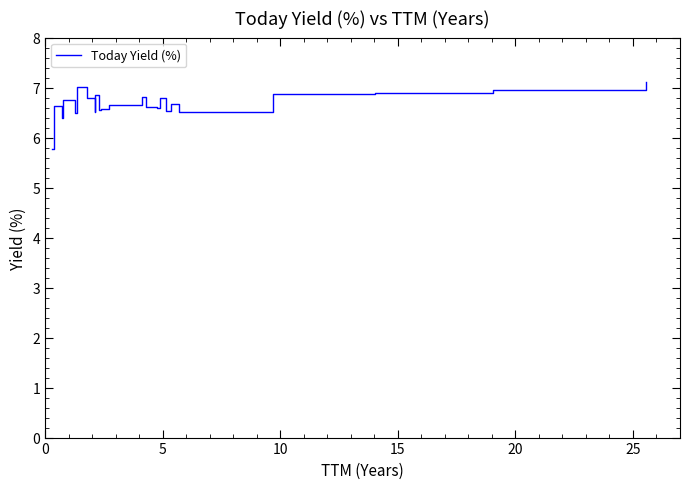

Reading left to right, transcribe all the data shown in this chart.

5.8	6.6	6.4	6.7	6.5	7.0	6.8	6.5	6.9	6.6	6.6	6.6	6.7	6.7	6.8	6.6	6.6	6.8	6.5	6.7	6.5	6.9	6.9	6.9	6.9	7.1